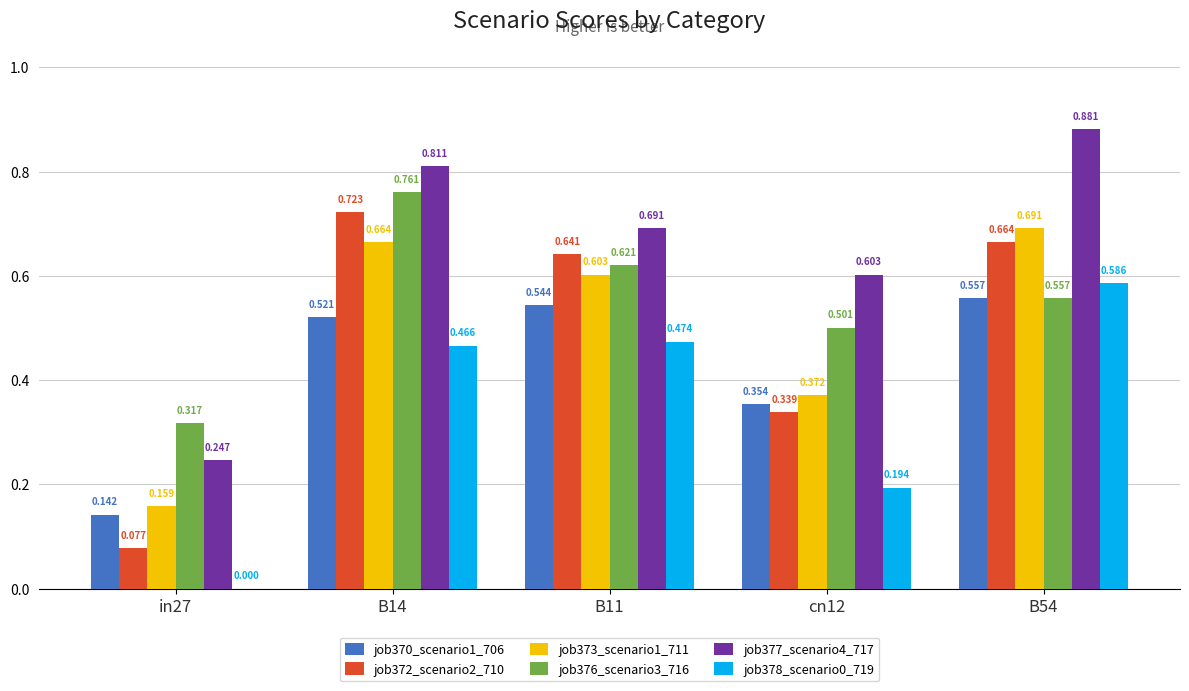

Is the value of job370_scenario1_706 at B11 greater than the value of job377_scenario4_717 at cn12?

No